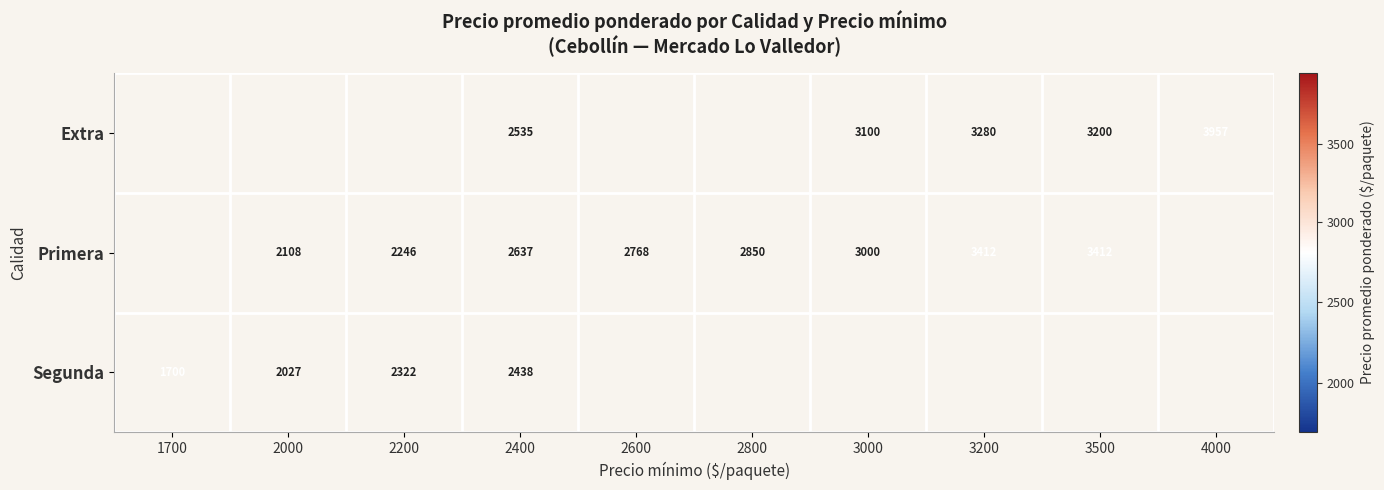

What is the difference between the Extra values at 3000 and 3200?

180